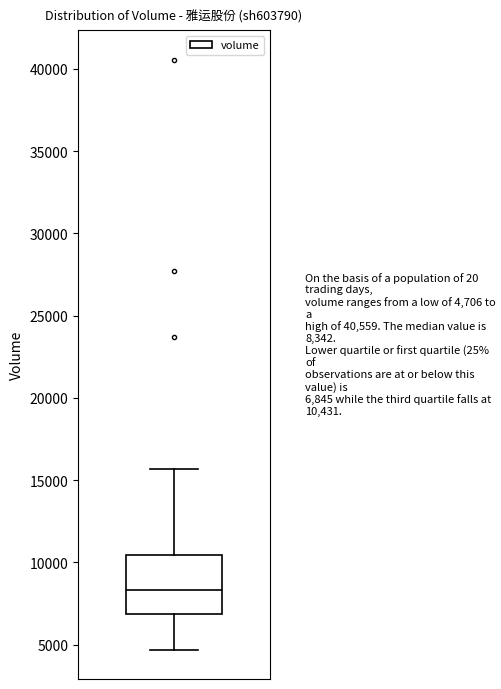

Transcribe this box plot: give where the median line is, the range the box spans, and where the two whiskers end, as read against the y-axis. The values are not printed on the chart, so give them approximately, as read against the axis.

median 8500, box 7000 to 10500, whiskers 4500 to 15500